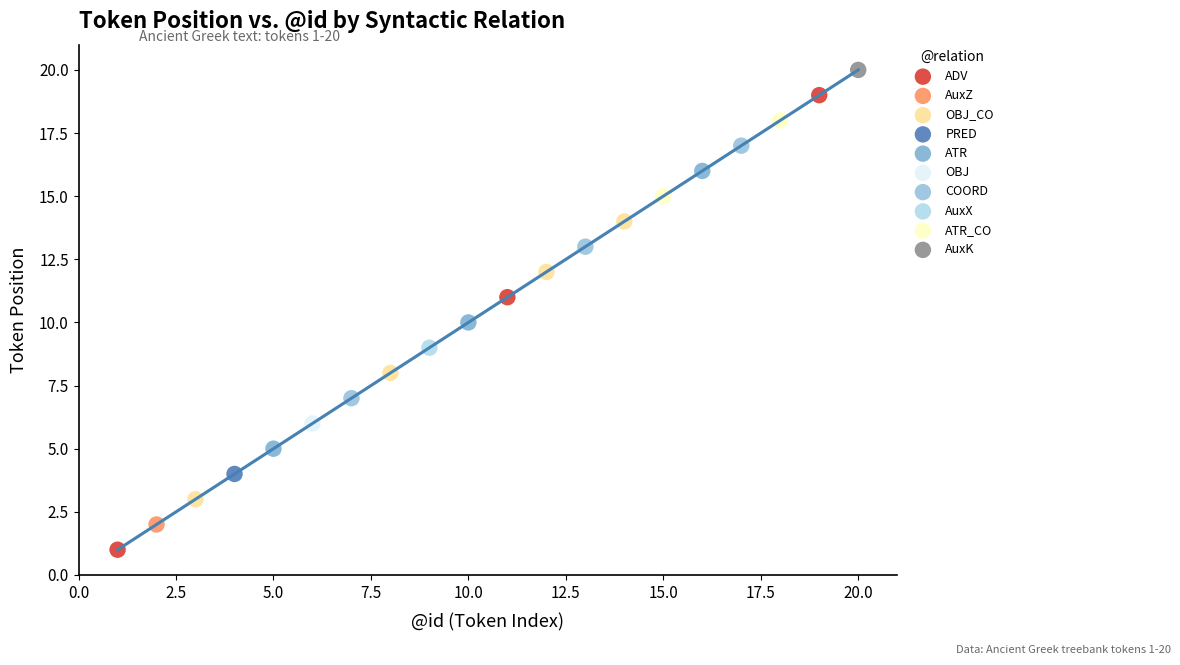

What are all the series names shown in the legend?

ADV, AuxZ, OBJ_CO, PRED, ATR, OBJ, COORD, AuxX, ATR_CO, AuxK